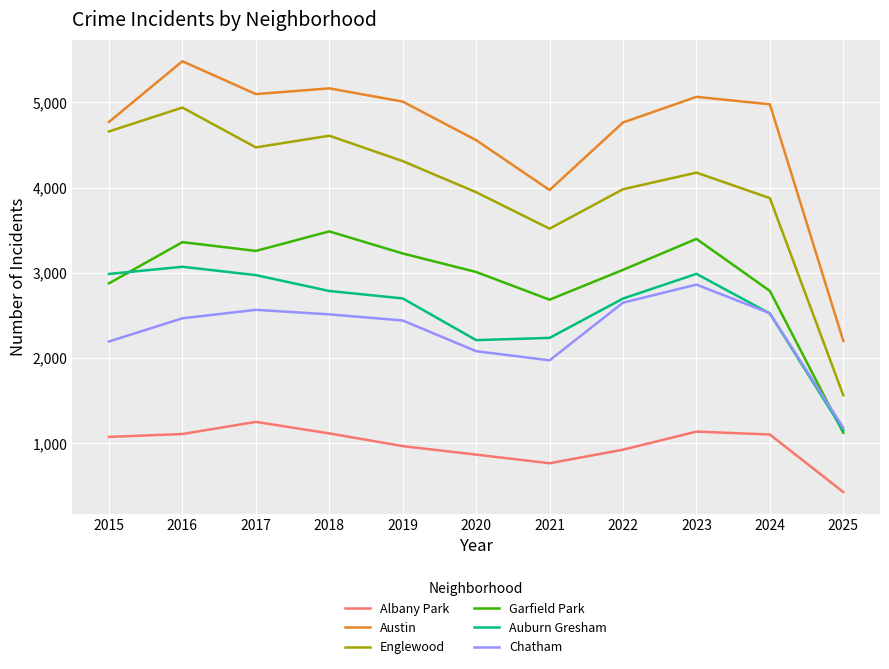

What is the total value across all series at 2025?

7654